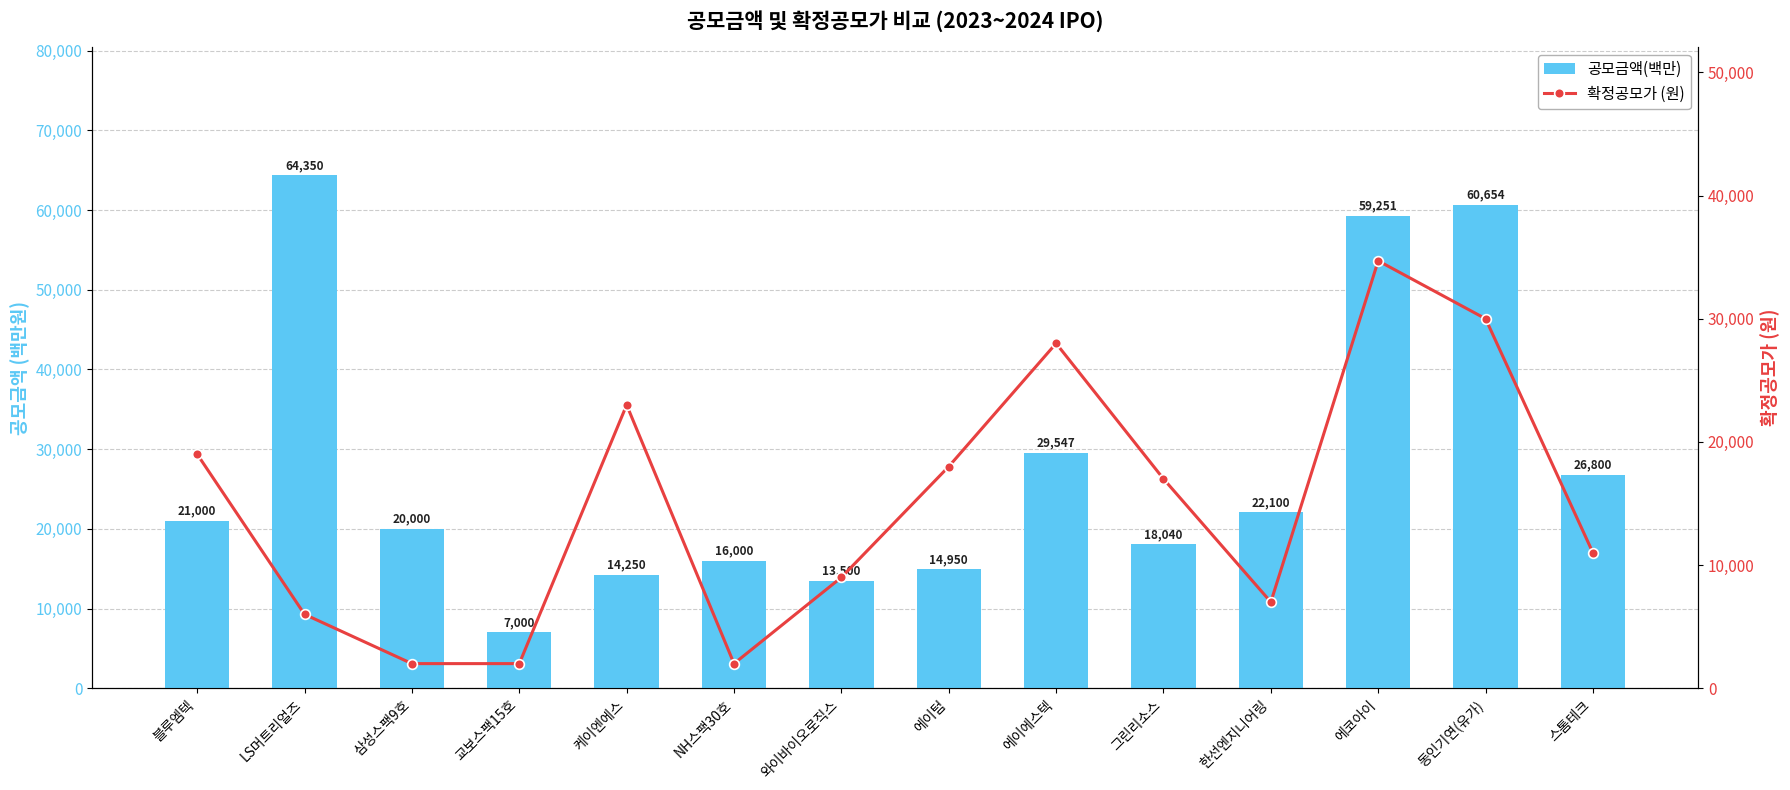

Which category has the highest value in the 확정공모가 (원) series?

에코아이